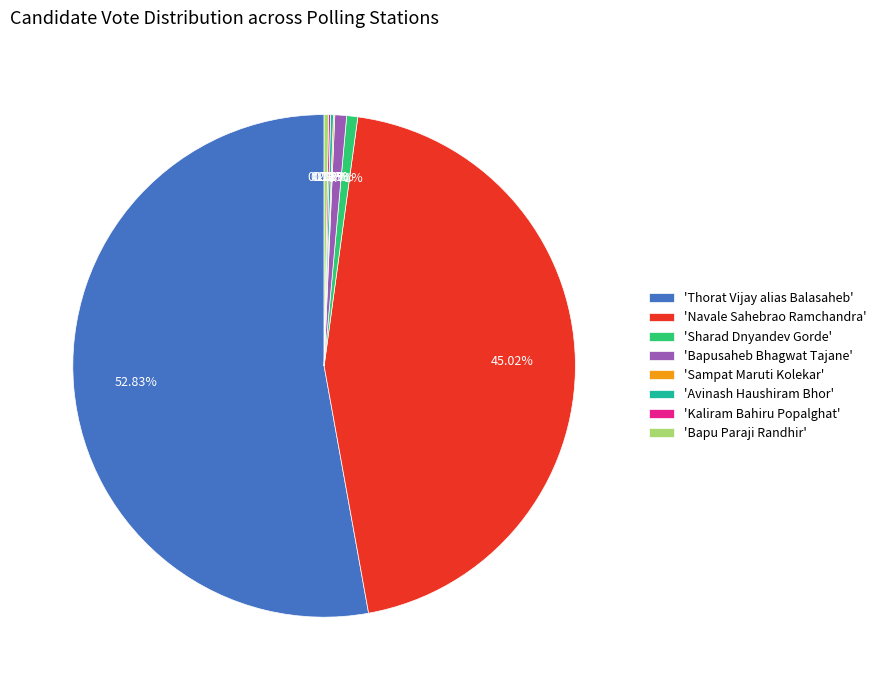

Which slice is the largest?

'Thorat Vijay alias Balasaheb'